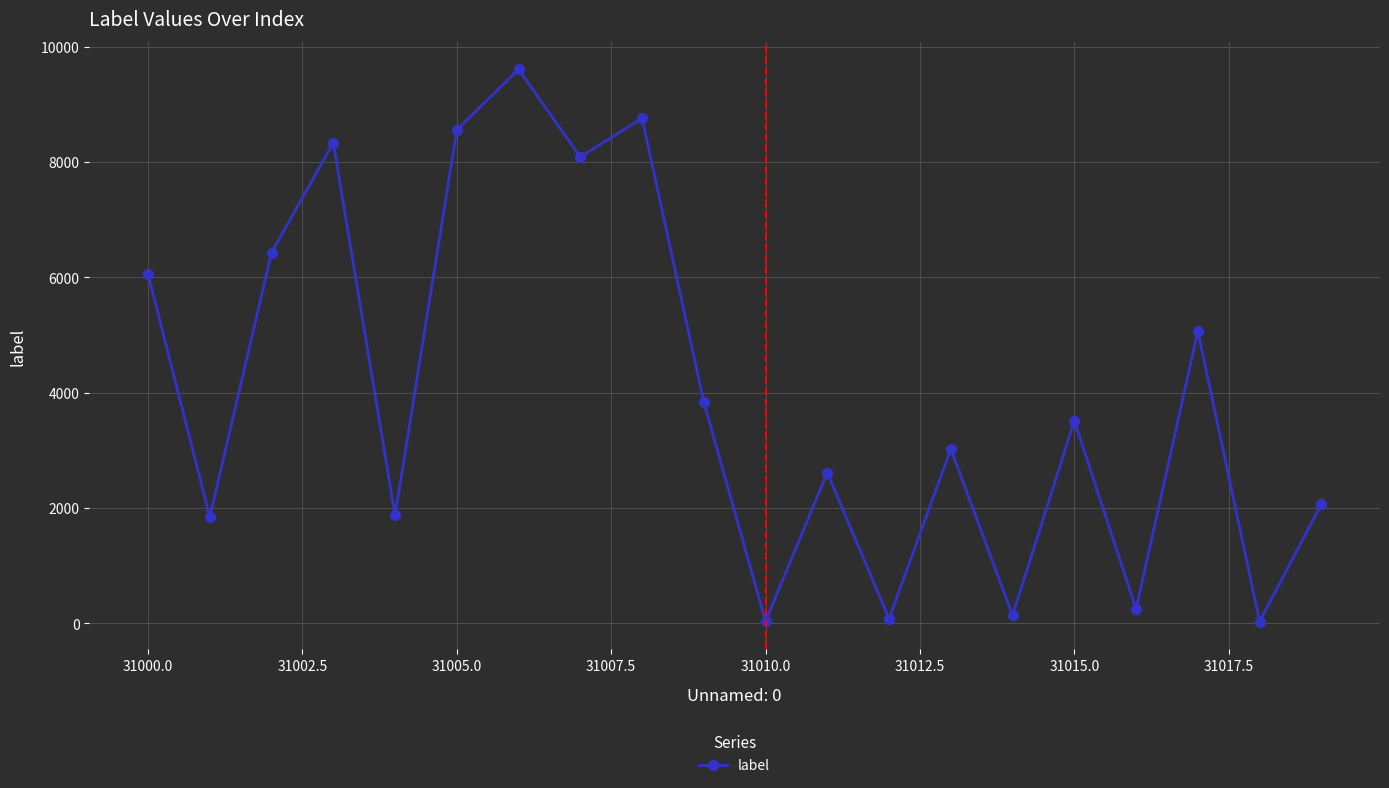

What is the maximum value shown in the chart?

9605